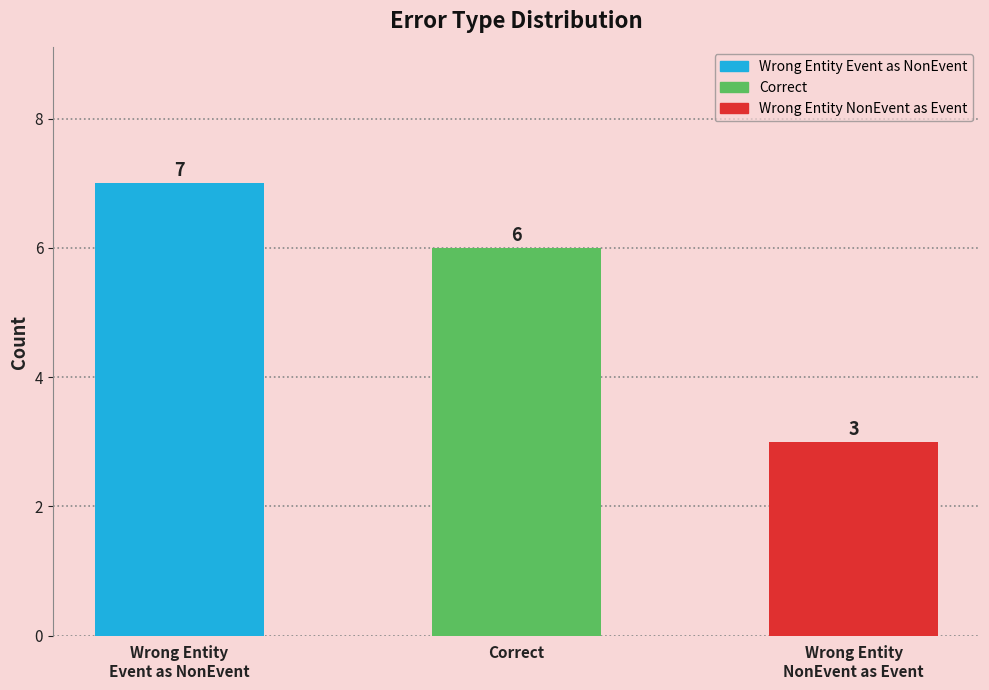

Is it true that the value at Wrong Entity
Event as NonEvent is 7?

True